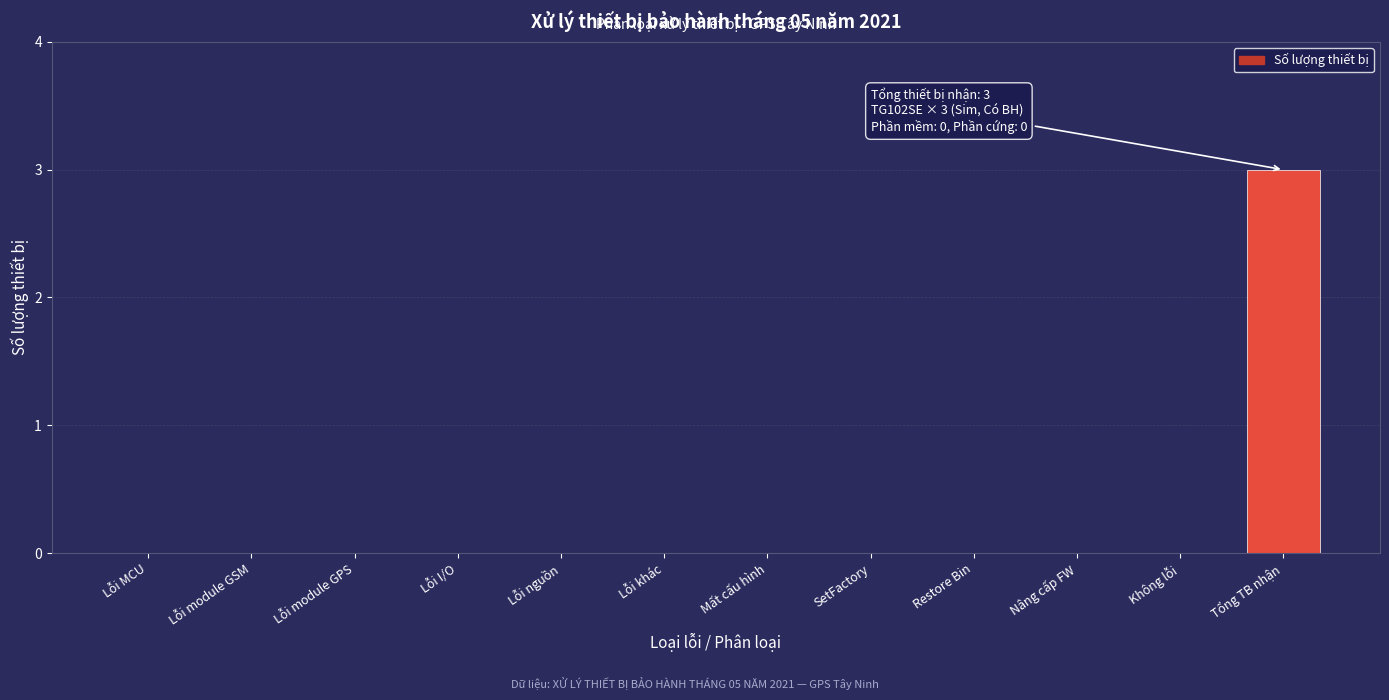

Reading left to right, extract all data points from this chart.

Lỗi MCU=0	Lỗi module GSM=0	Lỗi module GPS=0	Lỗi I/O=0	Lỗi nguồn=0	Lỗi khác=0	Mất cấu hình=0	SetFactory=0	Restore Bin=0	Nâng cấp FW=0	Không lỗi=0	Tổng TB nhận=3